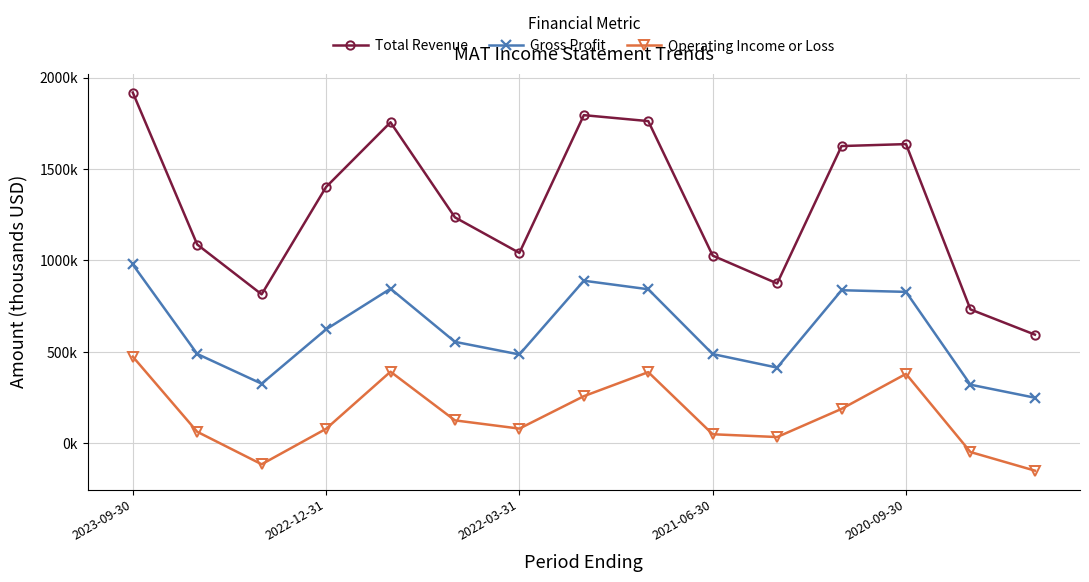

What are all the series names shown in the legend?

Total Revenue, Gross Profit, Operating Income or Loss